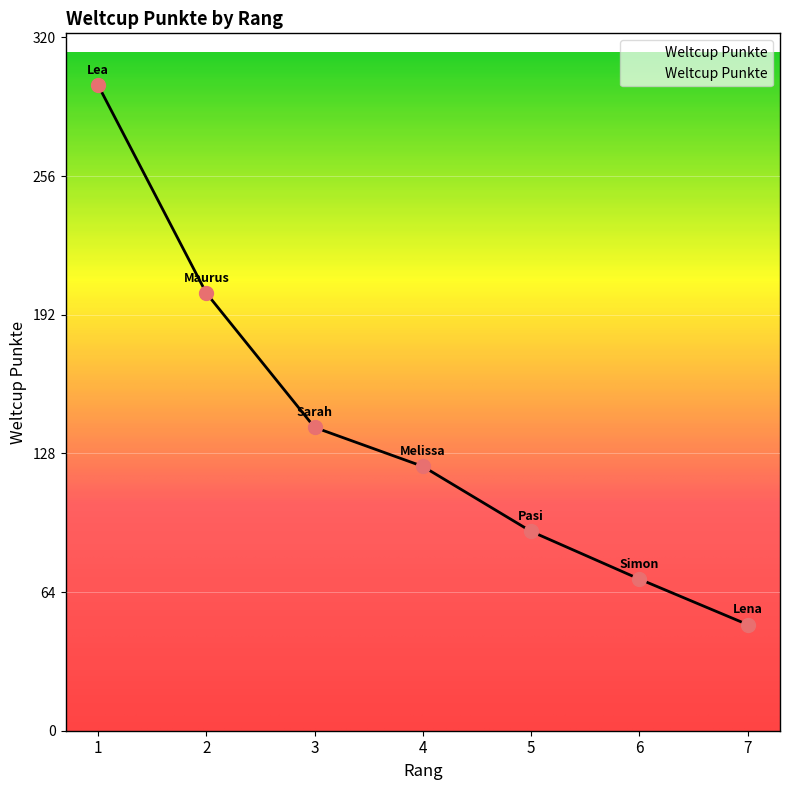

Rank the categories by value from lowest to highest.

7, 6, 5, 4, 3, 2, 1